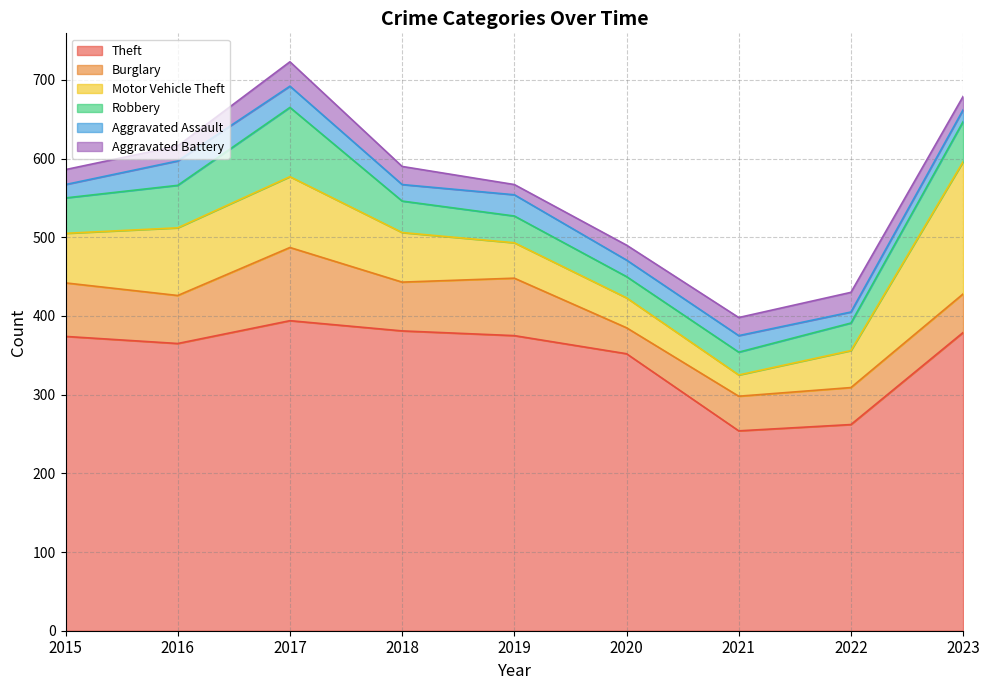

What is the average value of the Robbery series?

45